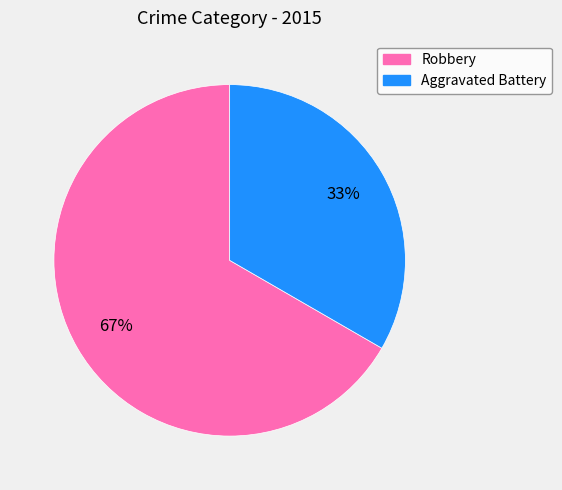

How many slices are in this pie chart?

2